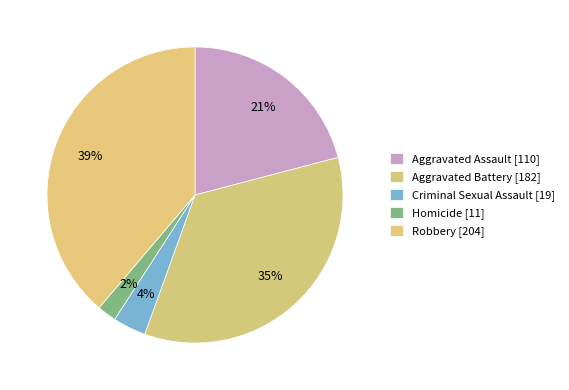

To the nearest percent, what is the difference between the largest and smallest slice percentages?

37%